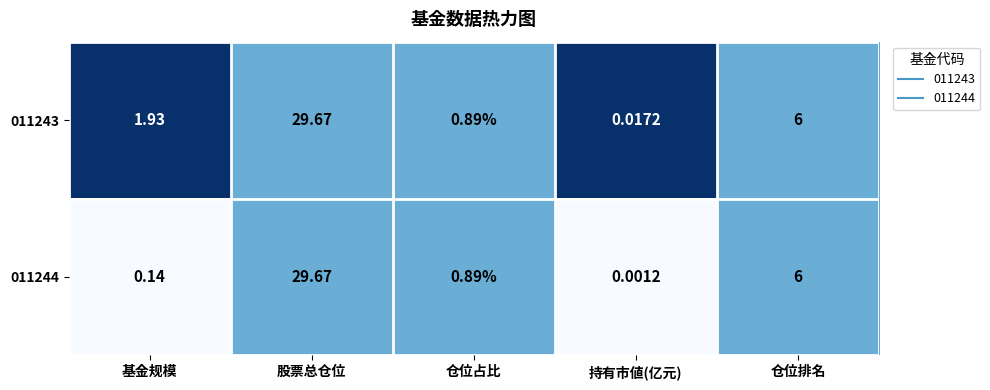

Is the value of 011244 at 仓位占比 greater than the value of 011243 at 持有市値(亿元)?

Yes